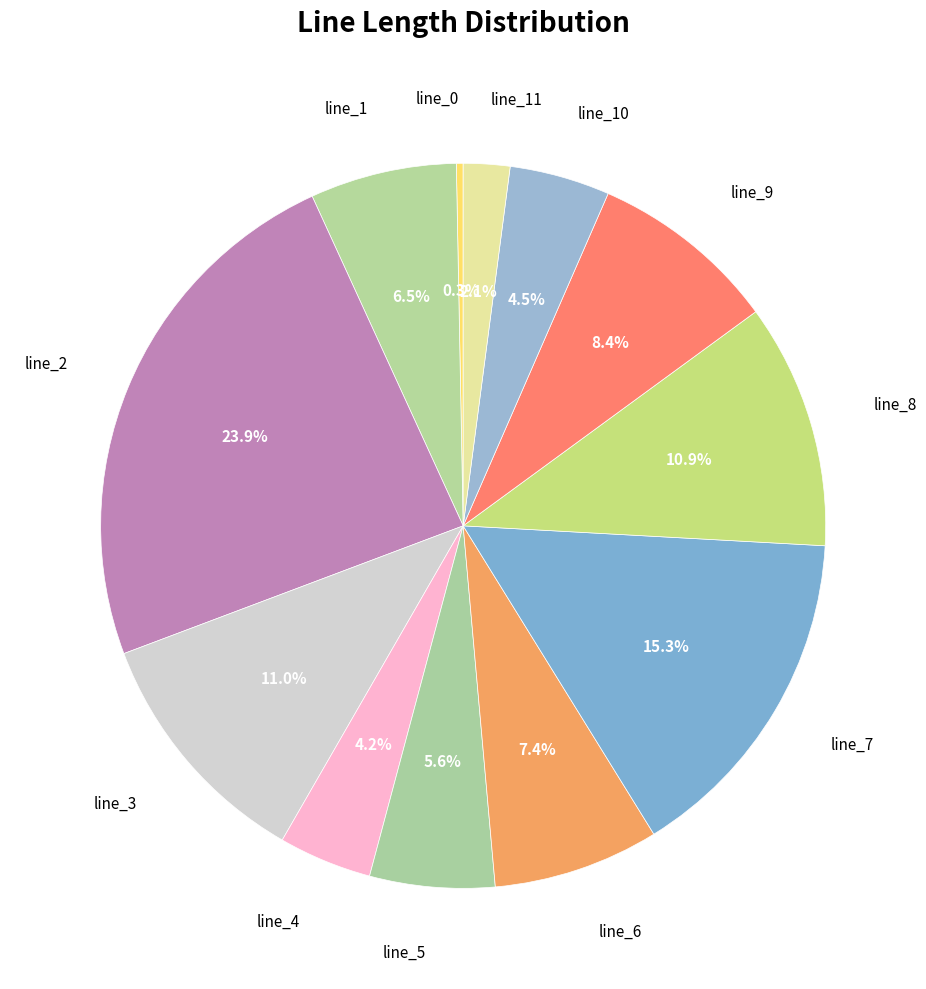

To the nearest percent, what is the difference between the largest and smallest slice percentages?

24%